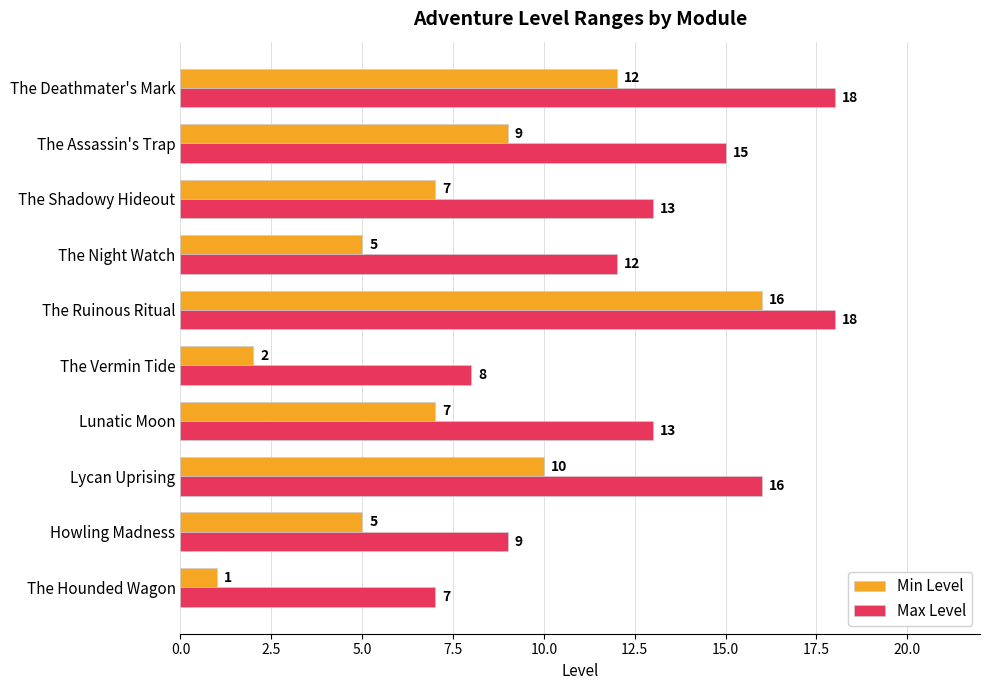

List the series in order of their peak value, lowest first.

Min Level, Max Level